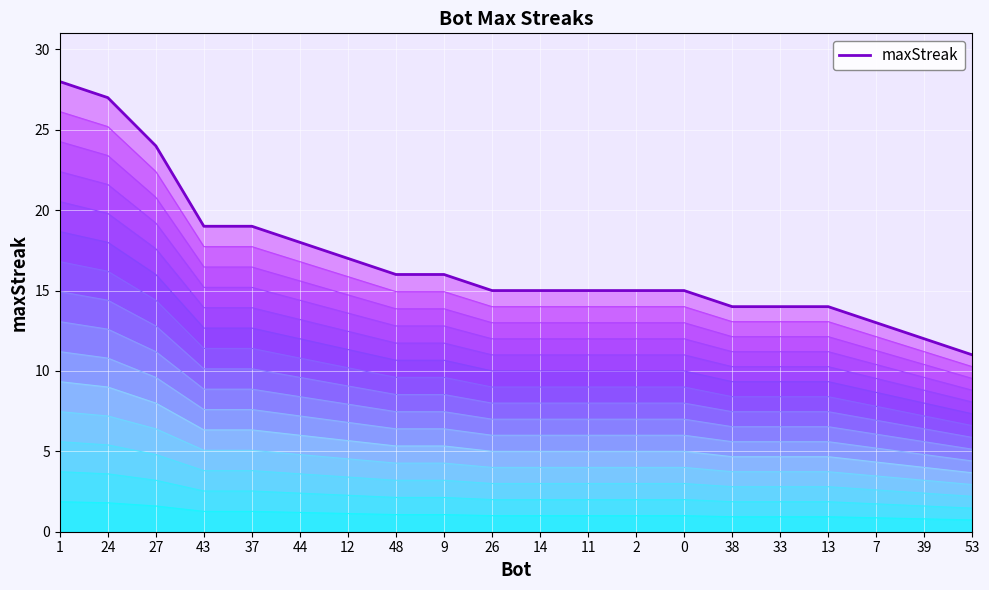

Where is the data nearest to the value 19?

43